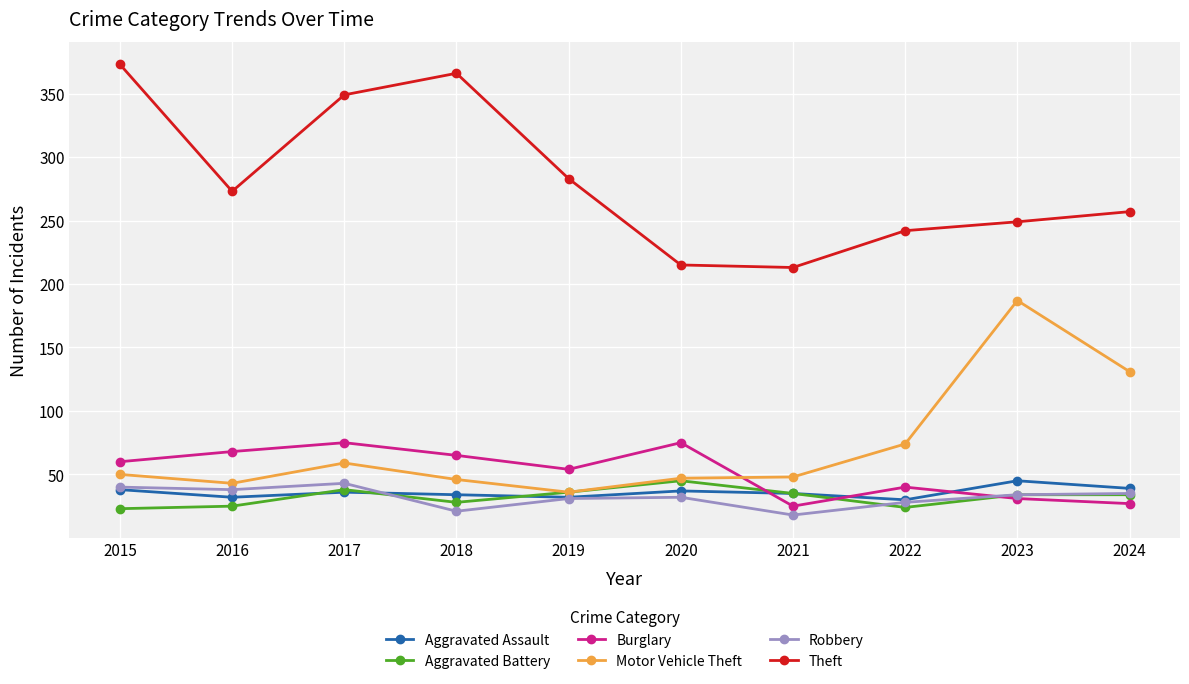

The value of Aggravated Assault at 2024 is 39. True or false?

True